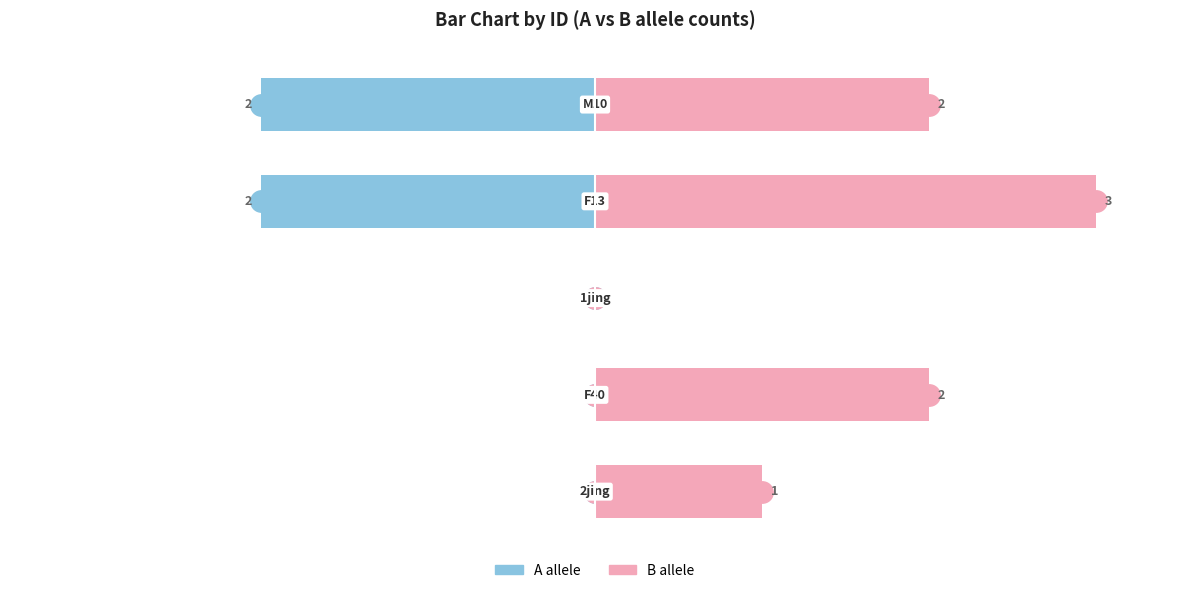

Which series changed the most between 1 and 3?

A allele